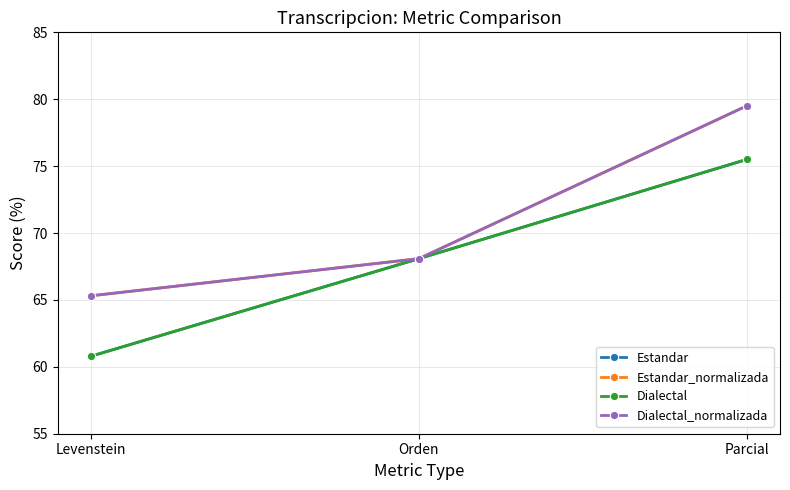

What position from the right is Orden?

2